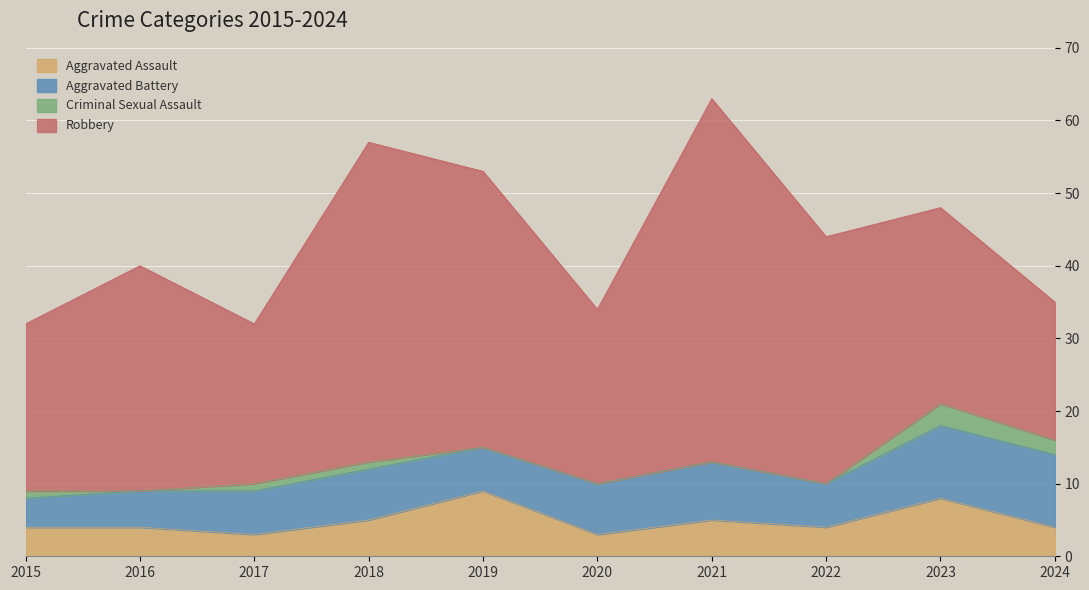

What is the approximate value of Aggravated Battery at 2019?

6